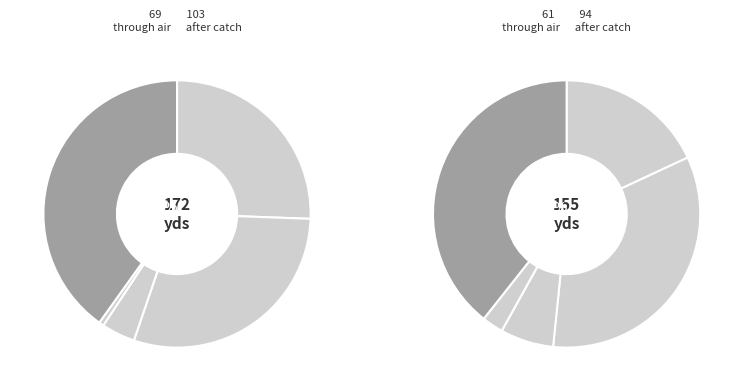

Is there any slice that represents more than half of the pie?

No